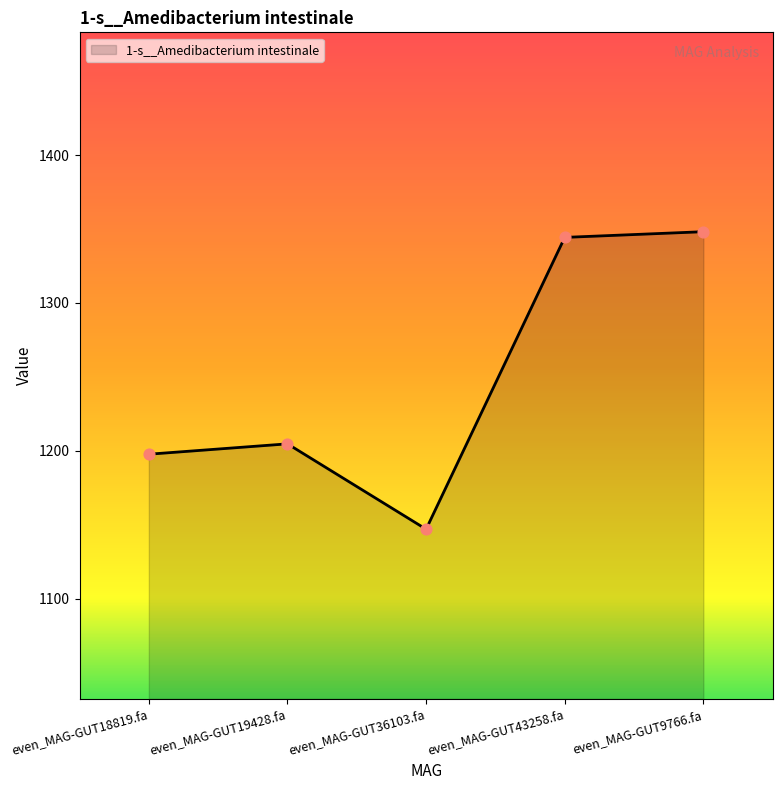

What is the change in value from even_MAG-GUT18819.fa to even_MAG-GUT19428.fa?

+7.0